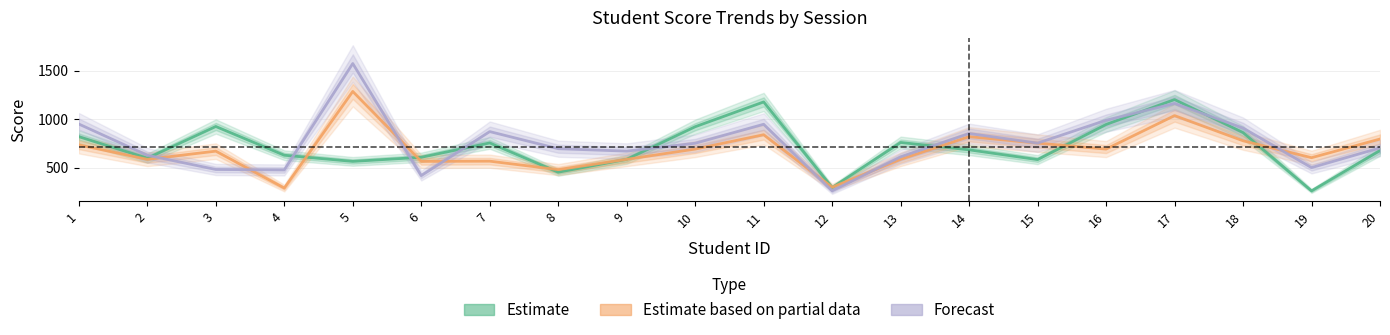

Which category has the lowest value across all series?

19